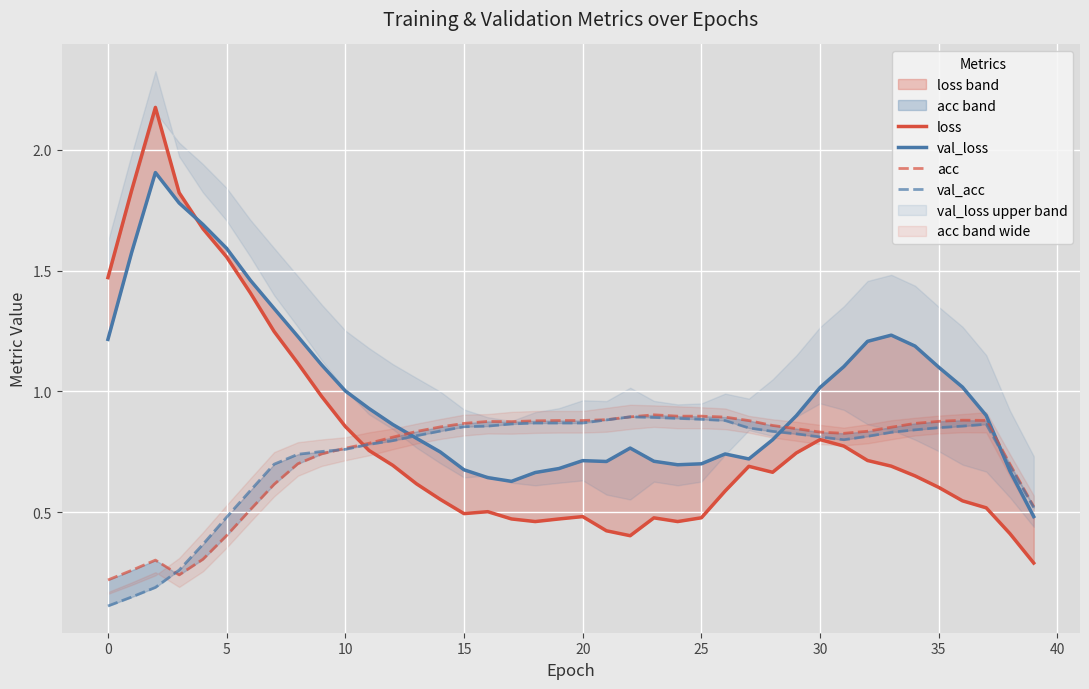

How many lines are shown in the chart?

4